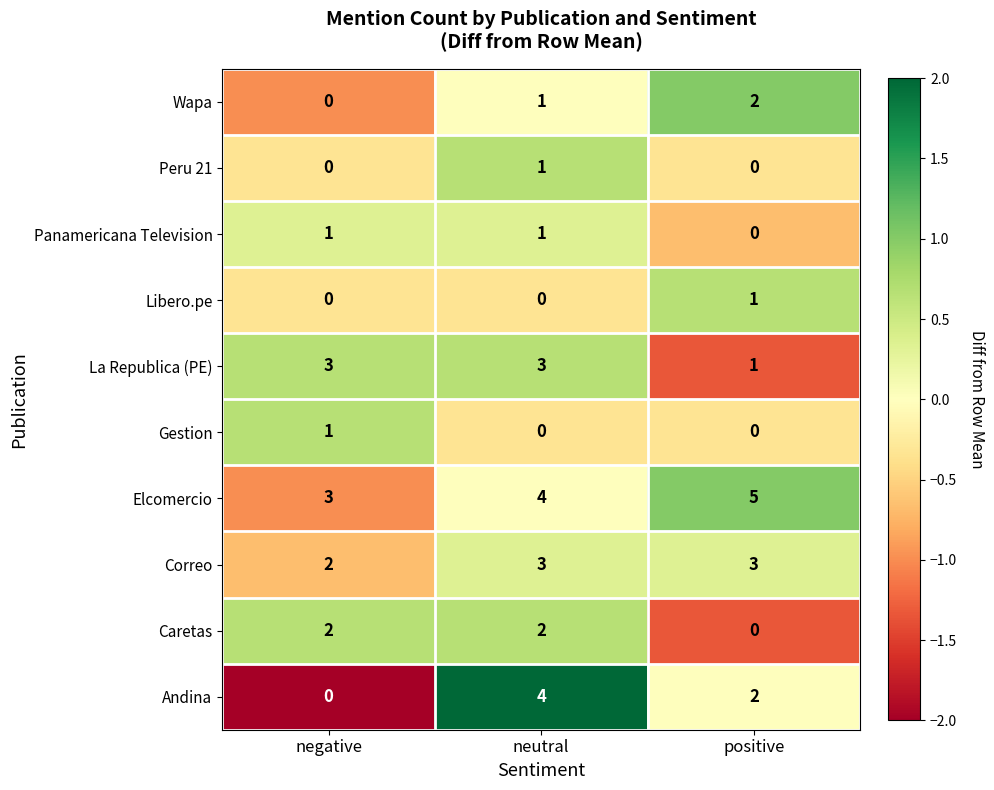

How many series are shown in this chart?

10